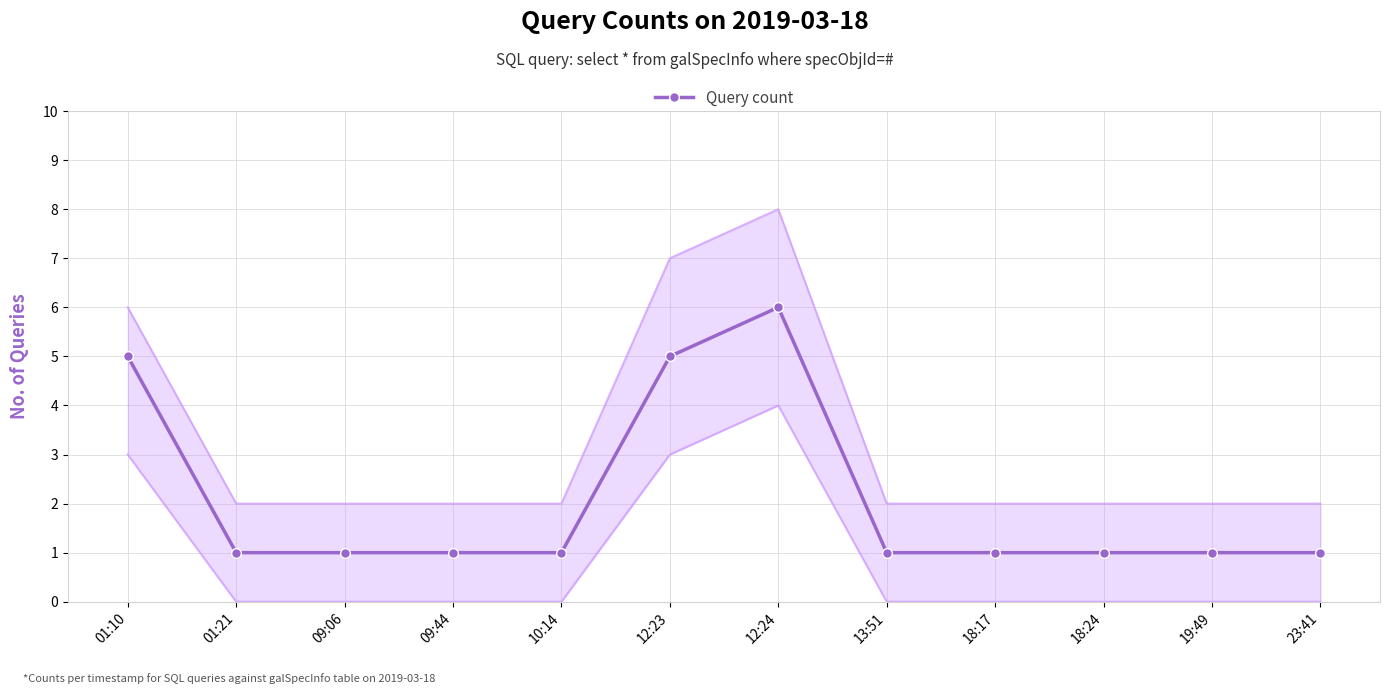

Which label corresponds to the smallest value in the chart?

01:21